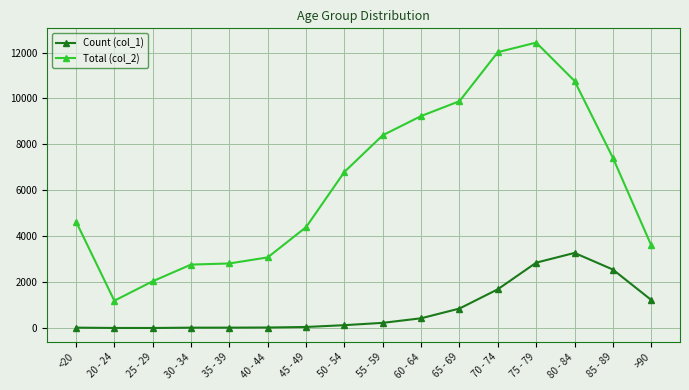

At which category does the chart reach its peak across all series?

75 - 79